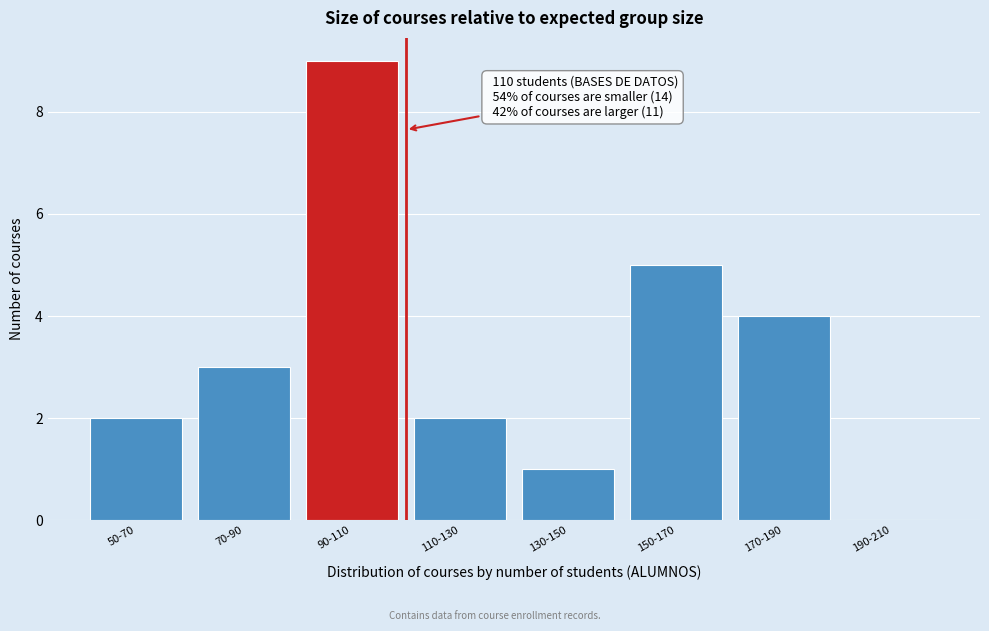

Reading left to right, transcribe all the data shown in this chart.

50-70=2	70-90=3	90-110=9	110-130=2	130-150=1	150-170=5	170-190=4	190-210=0